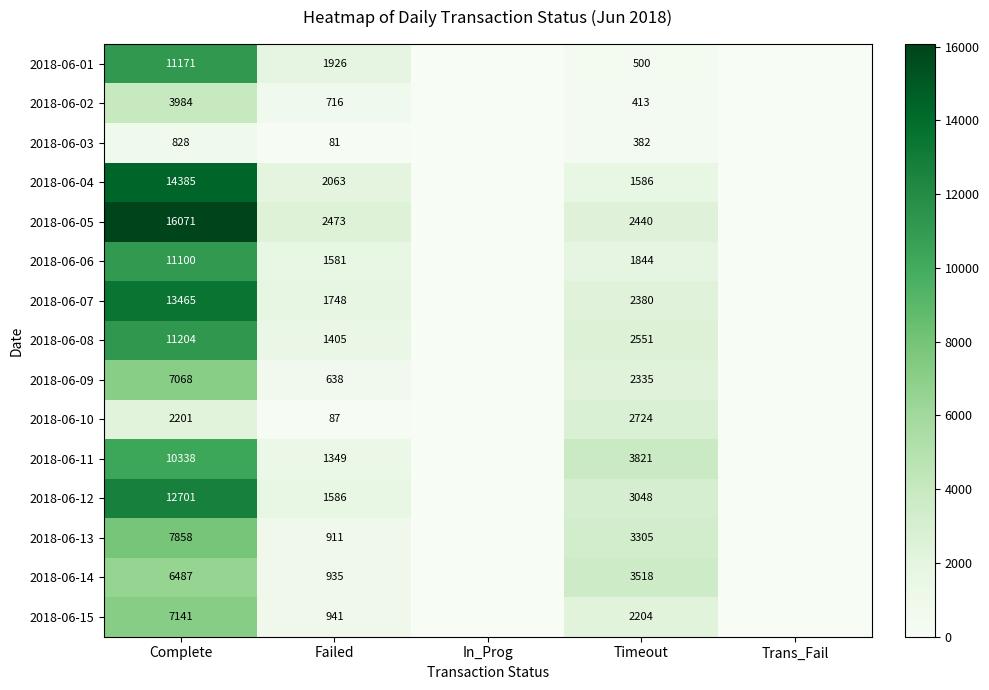

The 2018-06-11 series shows -5195 at In_Prog. True or false?

False